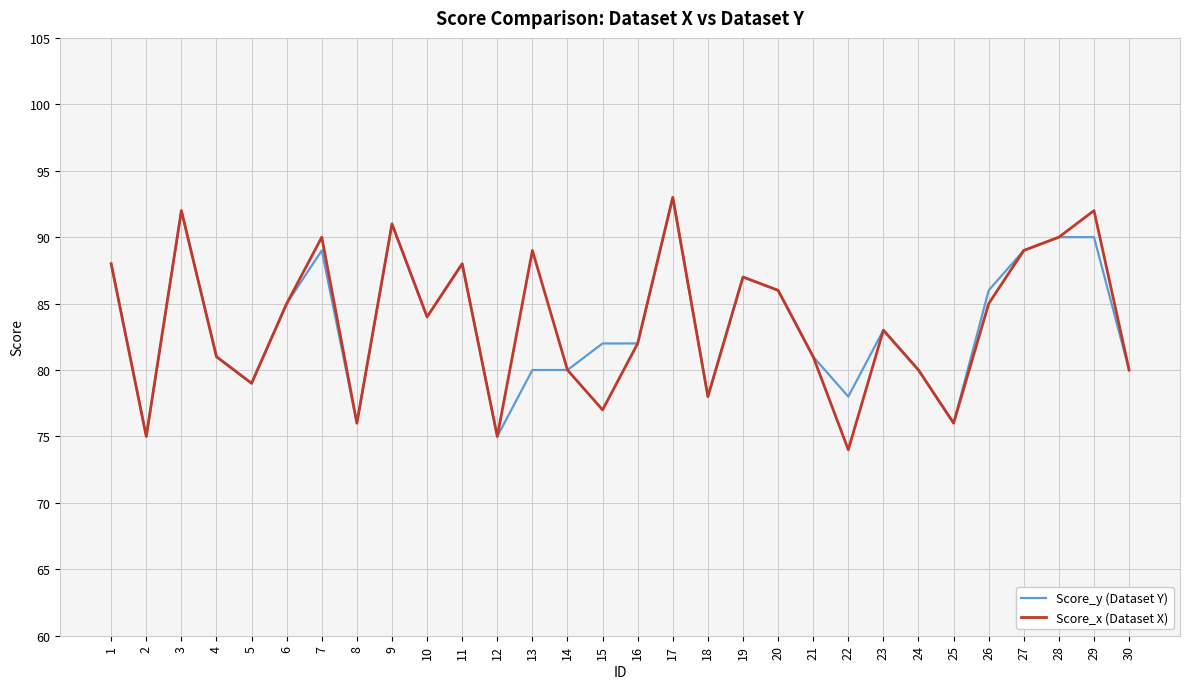

The Score_y (Dataset Y) series shows 78 at 18. True or false?

True